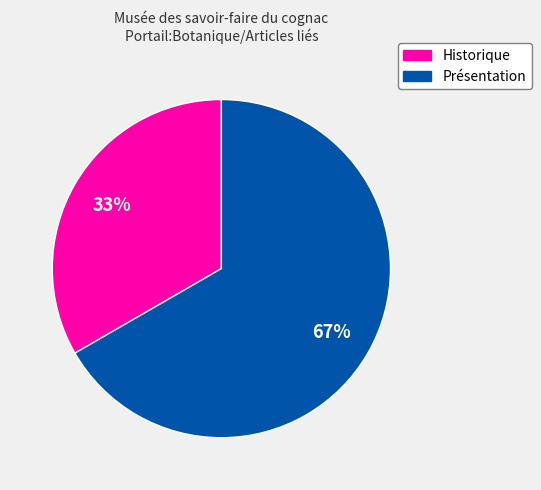

To the nearest percent, what percentage of the pie is Historique?

33%